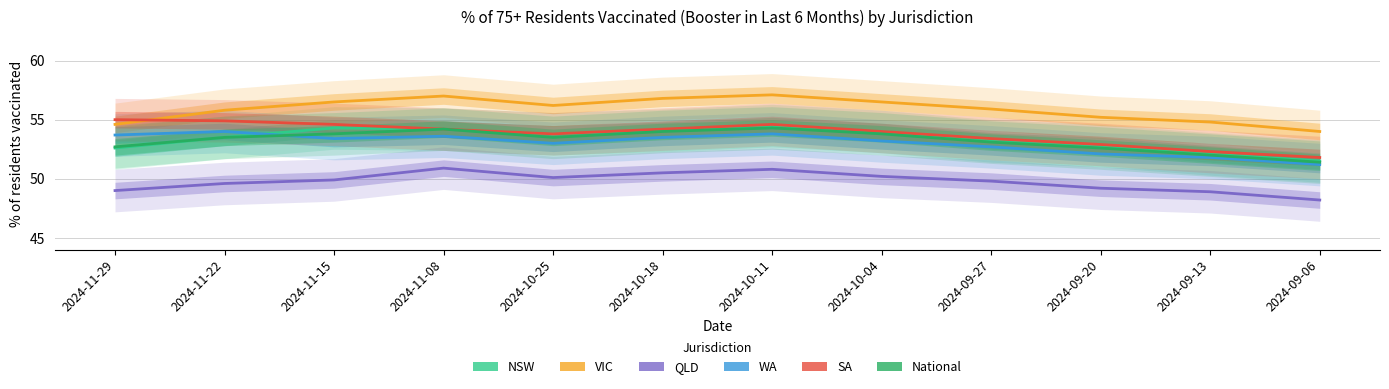

At which category is the sum across all series the highest?

2024-10-11